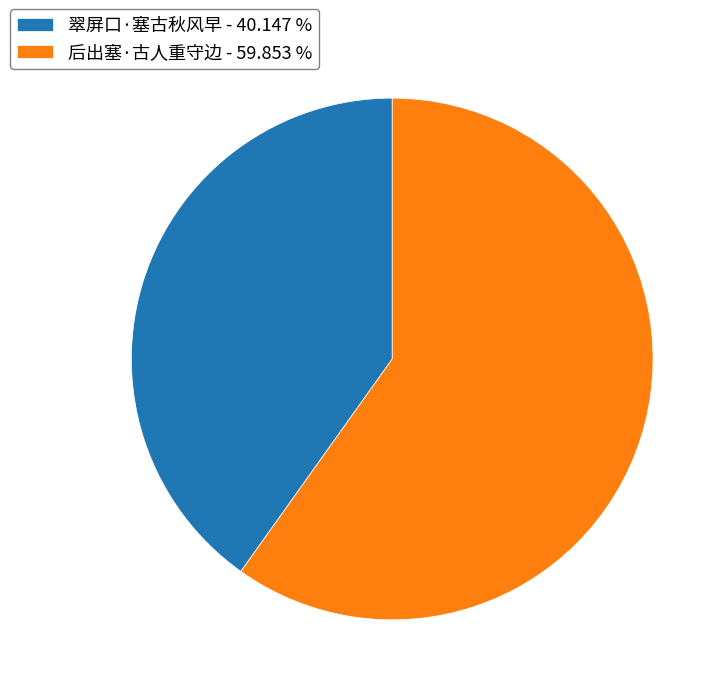

Count the number of slices in the pie.

2